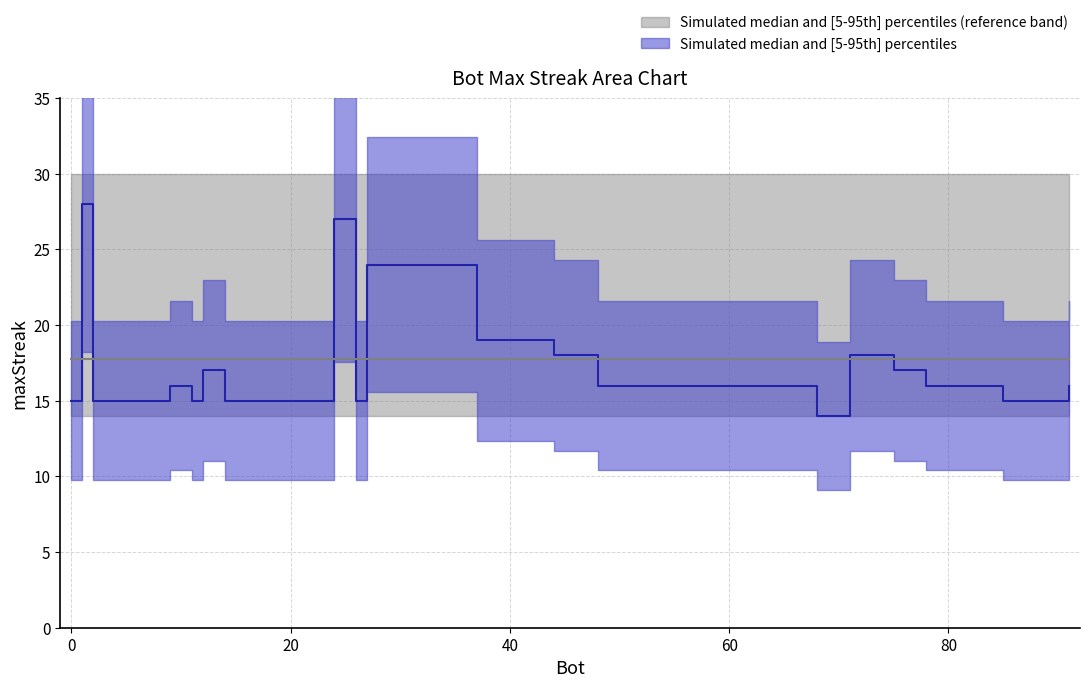

How many values exceed 16?

9